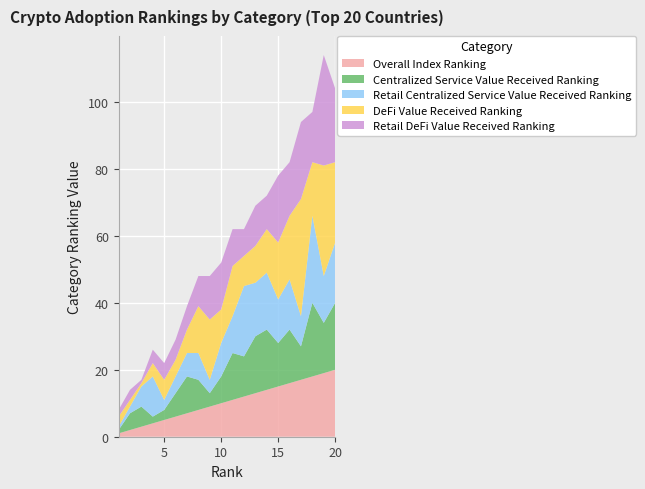

Reading left to right, transcribe all the data shown in this chart.

Overall Index Ranking: 1=1	2=2	3=3	4=4	5=5	6=6	7=7	8=8	9=9	10=10	11=11	12=12	13=13	14=14	15=15	16=16	17=17	18=18	19=19	20=20
Centralized Service Value Received Ranking: 1=1	2=5	3=6	4=2	5=3	6=7	7=11	8=9	9=4	10=8	11=14	12=12	13=17	14=18	15=13	16=16	17=10	18=22	19=15	20=20
Retail Centralized Service Value Received Ranking: 1=1	2=2	3=6	4=12	5=3	6=5	7=7	8=8	9=4	10=10	11=11	12=21	13=16	14=17	15=13	16=15	17=9	18=26	19=14	20=18
DeFi Value Received Ranking: 1=3	2=2	3=1	4=4	5=6	6=5	7=7	8=14	9=18	10=10	11=15	12=9	13=11	14=13	15=17	16=19	17=35	18=16	19=33	20=24
Retail DeFi Value Received Ranking: 1=2	2=3	3=1	4=4	5=5	6=6	7=7	8=9	9=13	10=14	11=11	12=8	13=12	14=10	15=20	16=16	17=23	18=15	19=33	20=22